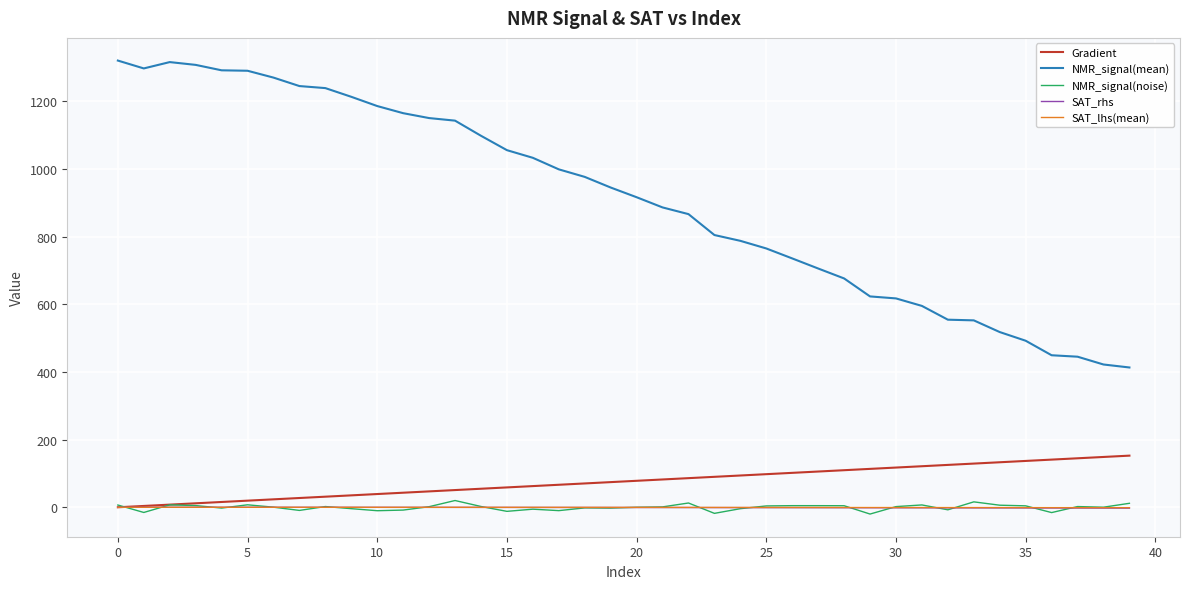

Which series has the largest total across all categories?

NMR_signal(mean)